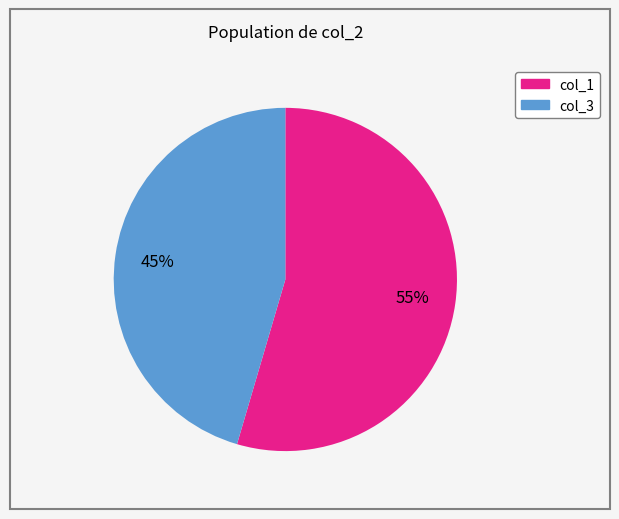

Is there any slice that represents more than half of the pie?

Yes